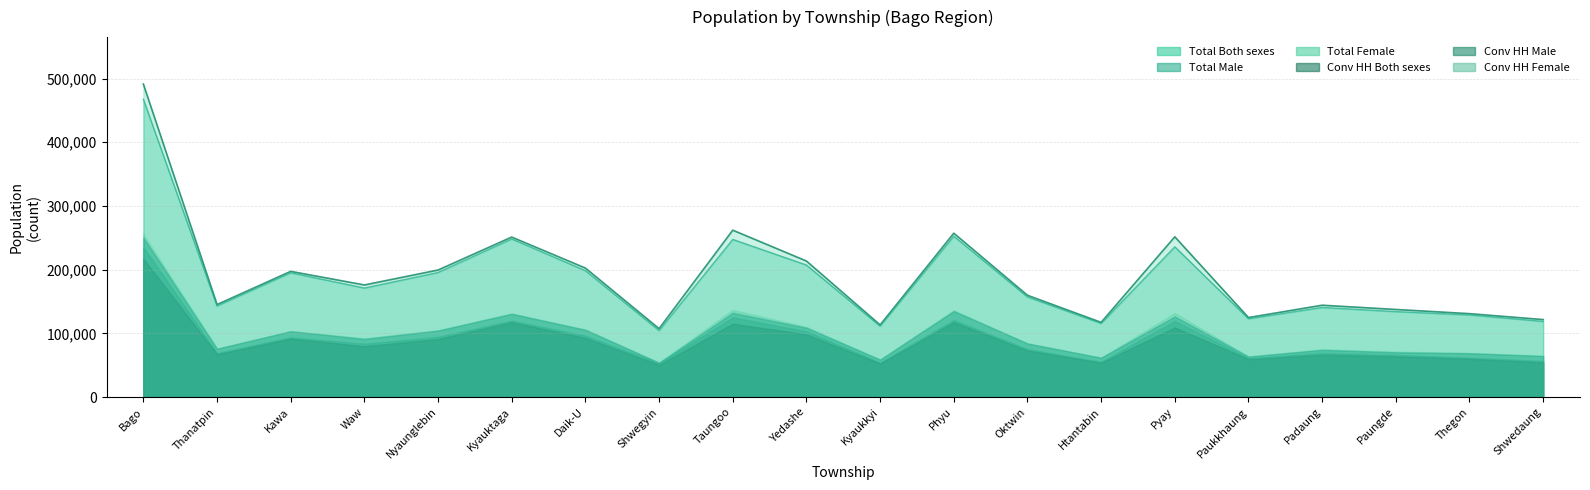

Reading right to left, what are all the values shown in this chart?

Total Both sexes: Shwedaung=121671	Thegon=130957	Paungde=137561	Padaung=144214	Paukkhaung=124856	Pyay=251643	Htantabin=117276	Oktwin=159828	Phyu=257273	Kyaukkyi=113329	Yedashe=213593	Taungoo=262056	Shwegyin=107462	Daik-U=202530	Kyauktaga=251212	Nyaunglebin=199483	Waw=176014	Kawa=197363	Thanatpin=145287	Bago=491434
Total Male: Shwedaung=56637	Thegon=61807	Paungde=66212	Padaung=69284	Paukkhaung=60941	Pyay=119670	Htantabin=55333	Oktwin=75381	Phyu=121123	Kyaukkyi=54287	Yedashe=103298	Taungoo=125142	Shwegyin=53092	Daik-U=96362	Kyauktaga=120024	Nyaunglebin=94464	Waw=83699	Kawa=93804	Thanatpin=69136	Bago=235529
Total Female: Shwedaung=65034	Thegon=69150	Paungde=71349	Padaung=74930	Paukkhaung=63915	Pyay=131973	Htantabin=61943	Oktwin=84447	Phyu=136150	Kyaukkyi=59042	Yedashe=110295	Taungoo=136914	Shwegyin=54370	Daik-U=106168	Kyauktaga=131188	Nyaunglebin=105019	Waw=92315	Kawa=103559	Thanatpin=76151	Bago=255905
Conv HH Both sexes: Shwedaung=118837	Thegon=128971	Paungde=134195	Padaung=140748	Paukkhaung=122999	Pyay=235915	Htantabin=115743	Oktwin=157272	Phyu=252662	Kyaukkyi=111429	Yedashe=207291	Taungoo=247505	Shwegyin=104486	Daik-U=198484	Kyauktaga=248302	Nyaunglebin=195607	Waw=171165	Kawa=195158	Thanatpin=143037	Bago=467615
Conv HH Male: Shwedaung=54420	Thegon=60103	Paungde=63969	Padaung=66547	Paukkhaung=59516	Pyay=109322	Htantabin=54006	Oktwin=73110	Phyu=117615	Kyaukkyi=52624	Yedashe=98495	Taungoo=115170	Shwegyin=50630	Daik-U=92948	Kyauktaga=117523	Nyaunglebin=91262	Waw=79905	Kawa=91836	Thanatpin=67137	Bago=217266
Conv HH Female: Shwedaung=64417	Thegon=68868	Paungde=70226	Padaung=74201	Paukkhaung=63483	Pyay=126593	Htantabin=61737	Oktwin=84162	Phyu=135047	Kyaukkyi=58805	Yedashe=108796	Taungoo=132335	Shwegyin=53856	Daik-U=105536	Kyauktaga=130779	Nyaunglebin=104345	Waw=91260	Kawa=103322	Thanatpin=75900	Bago=250349